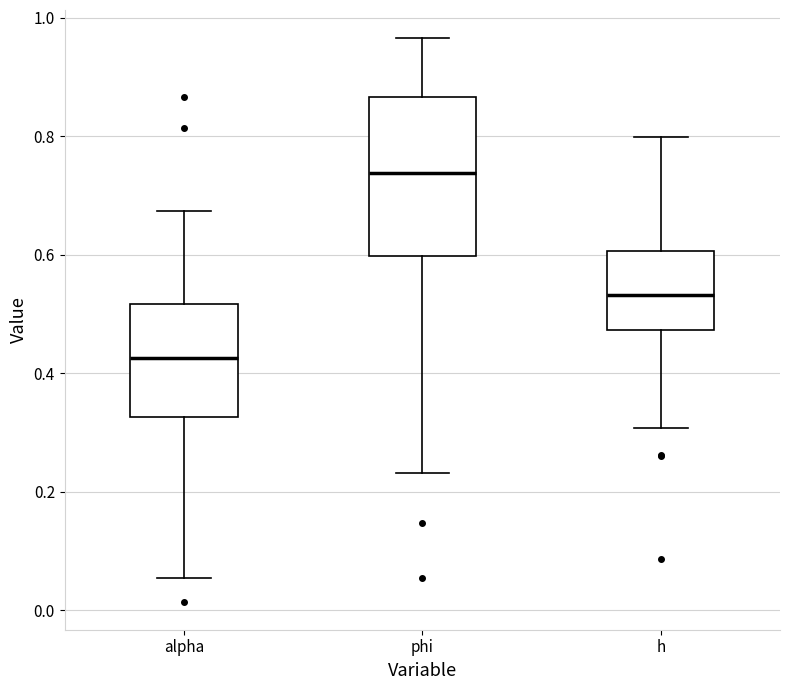

Which box is the tallest, from its lower edge to its upper edge?

phi